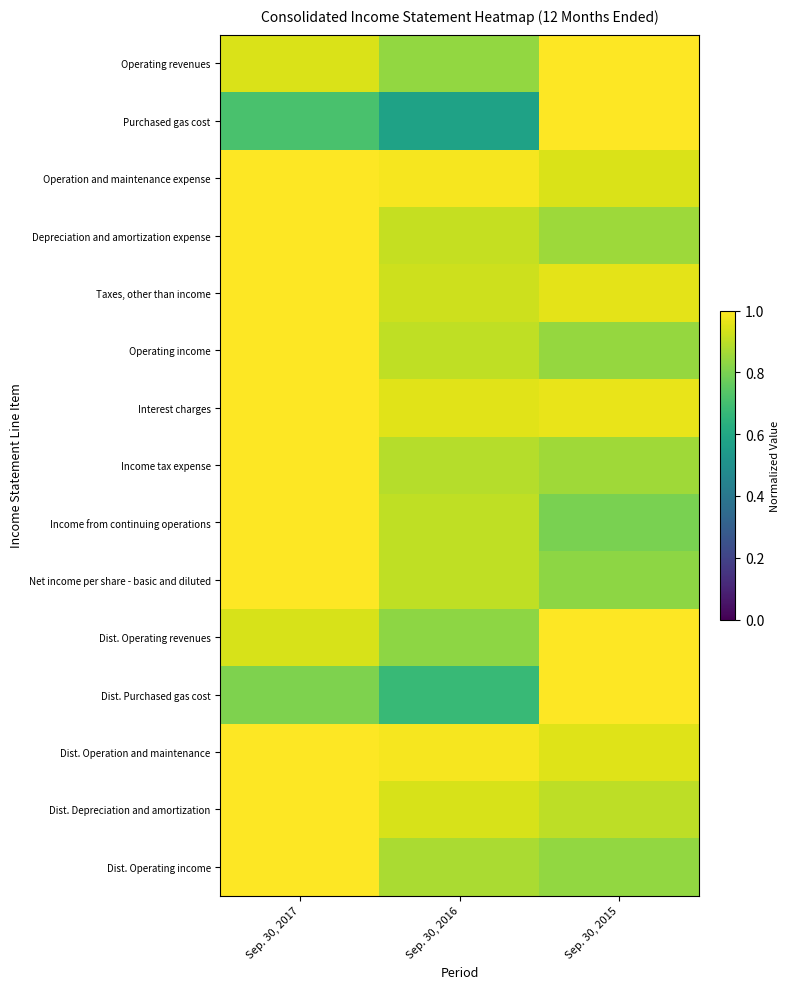

Rank the series at Sep. 30, 2015 from lowest to highest value.

Income from continuing operations, Net income per share - basic and diluted, Dist. Operating income, Operating income, Depreciation and amortization expense, Income tax expense, Dist. Depreciation and amortization, Operation and maintenance expense, Dist. Operation and maintenance, Taxes, other than income, Interest charges, Operating revenues, Purchased gas cost, Dist. Operating revenues, Dist. Purchased gas cost